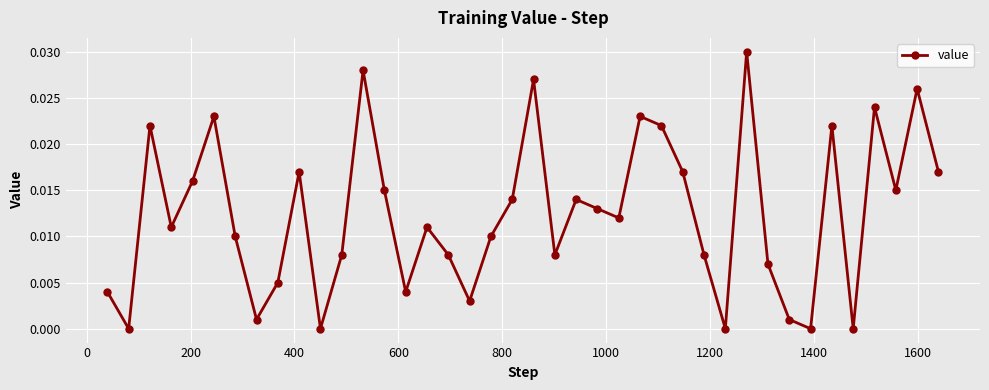

How many distinct data groups are displayed?

1